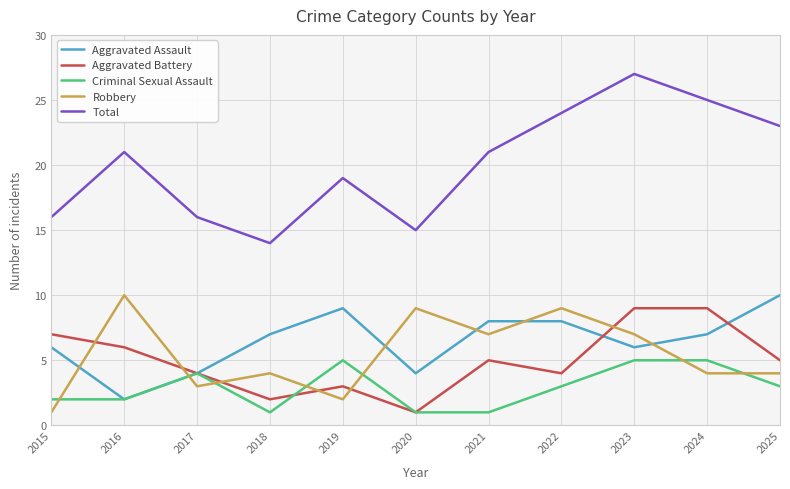

What is the maximum value for Aggravated Battery?

9